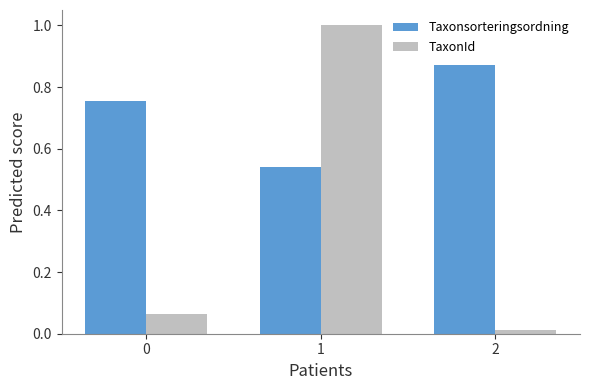

What is the value of the TaxonId bar at the 2nd from the left?

1.0